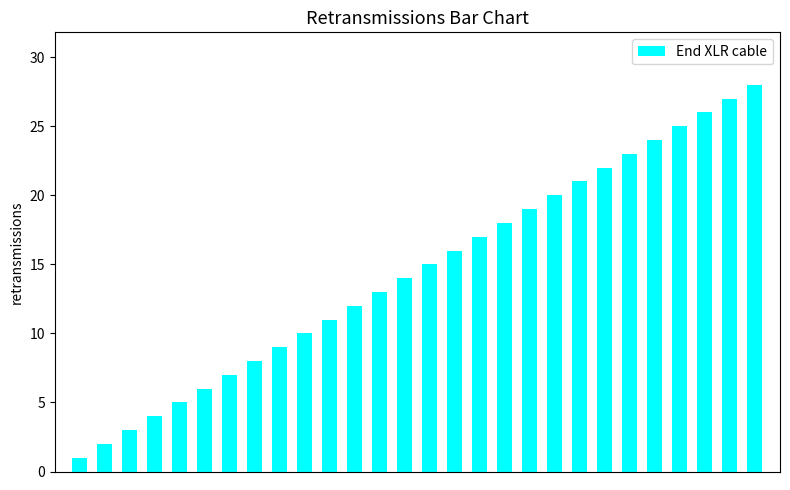

How many bars are there in total?

28